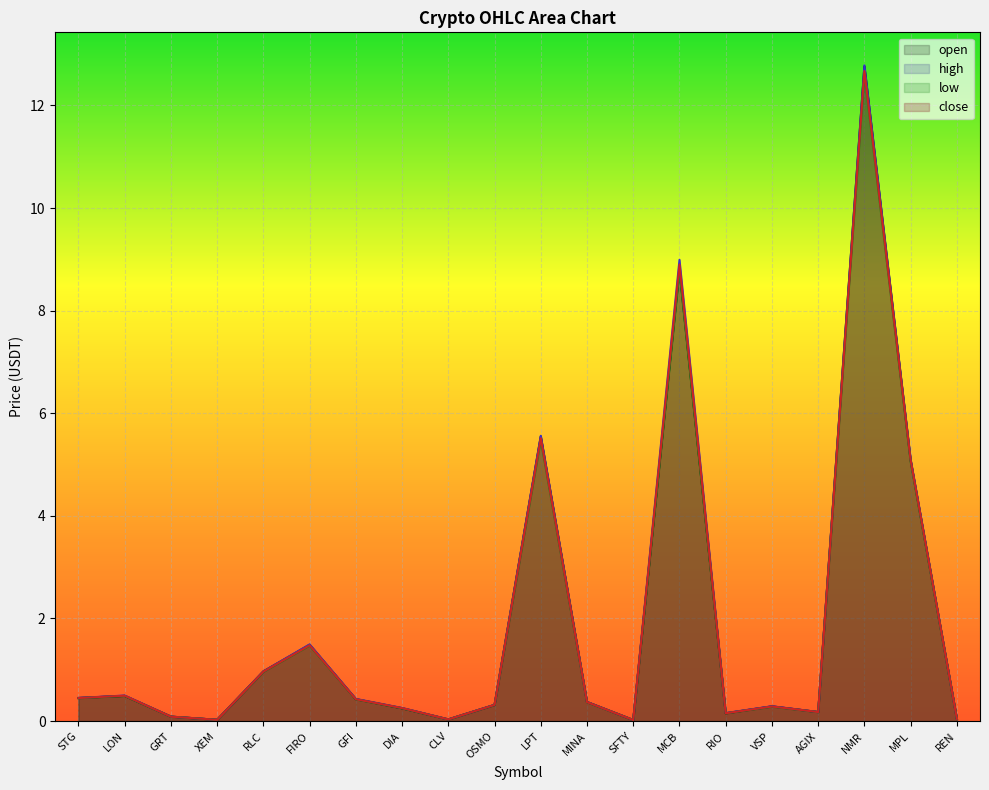

Does the chart display data point markers on the line(s)?

No